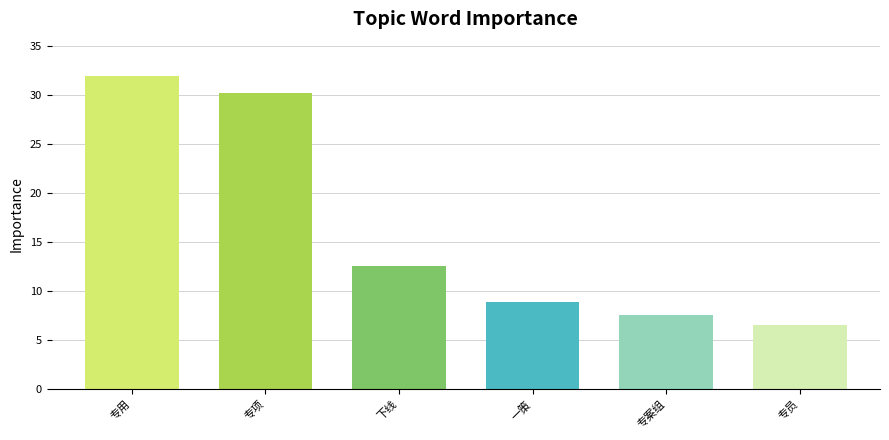

List the labels in order of value, largest first.

专用, 专项, 下线, 一策, 专案组, 专员